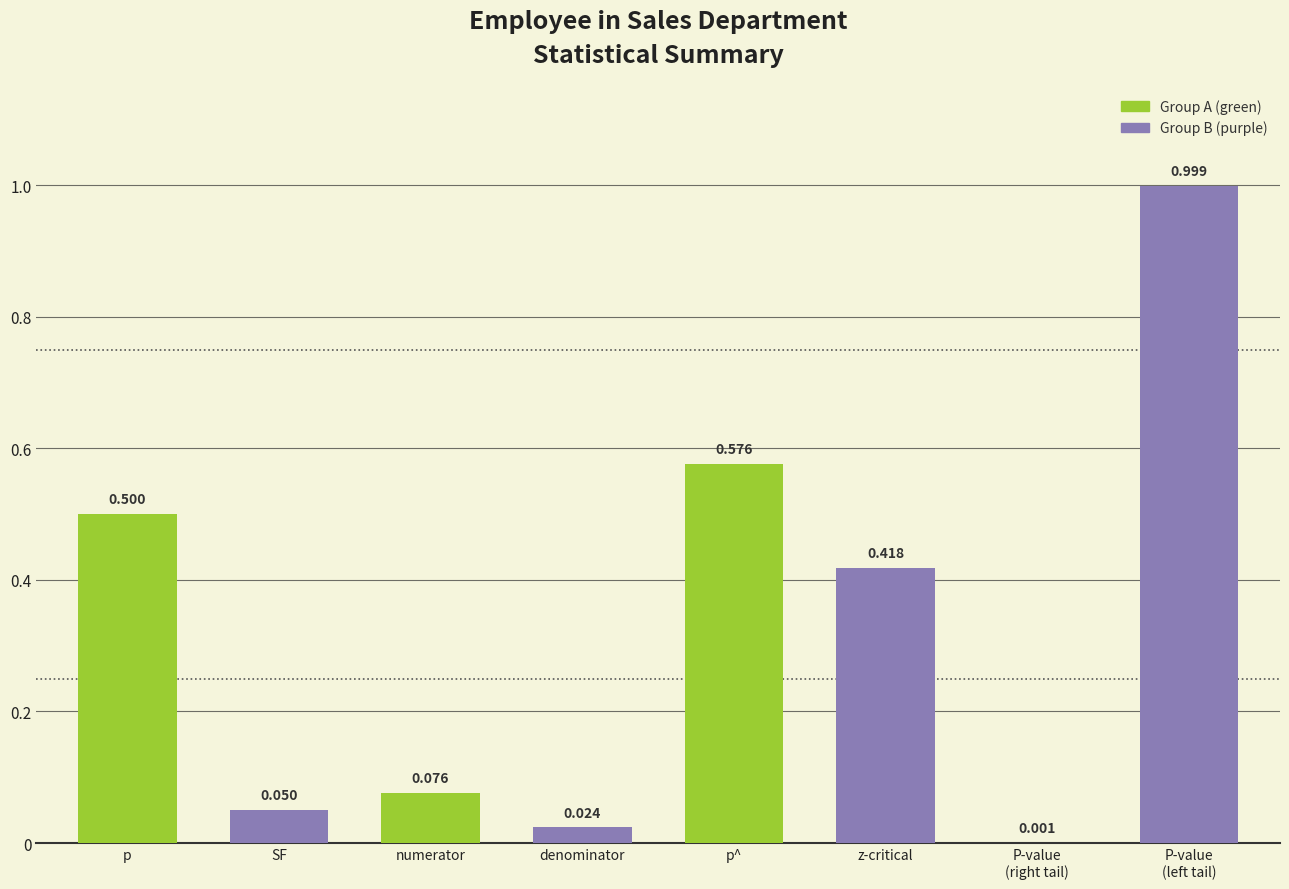

Where is the data nearest to the value 0?

P-value
(right tail)